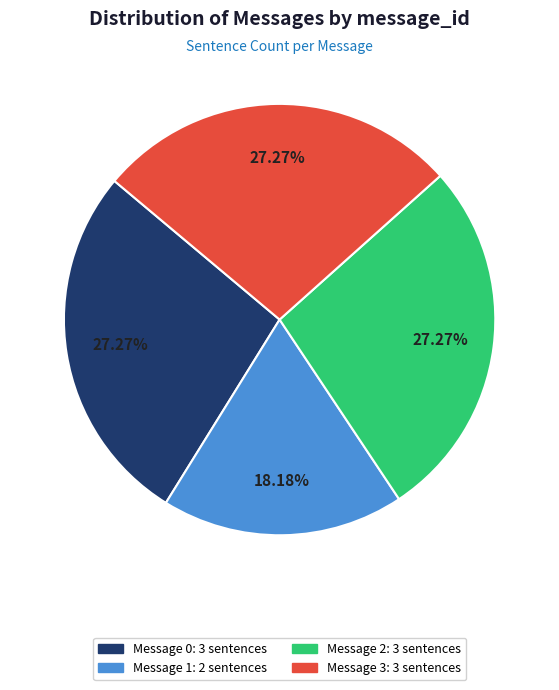

Does any single category account for the majority?

No